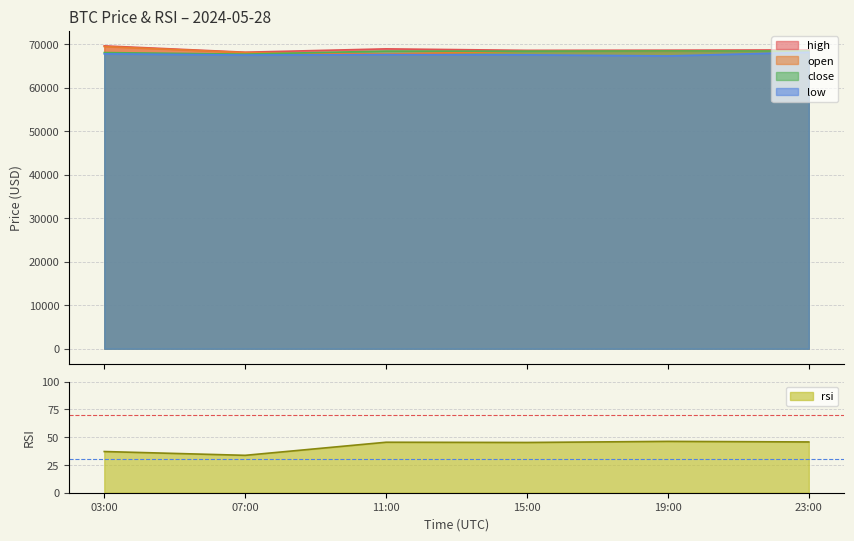

Reading left to right, what are all the values shown in this chart?

open: 69436.4	68050.3	67694.0	68389.9	68374.1	68424.3
high: 69591.8	68134.0	68902.7	68560.0	68598.3	68661.3
low: 67753.0	67486.6	67582.1	67529.6	67277.9	68124.0
close: 68050.3	67694.0	68389.9	68374.1	68424.3	68398.4
rsi: 37.1	33.7	45.5	45.2	46.2	45.7